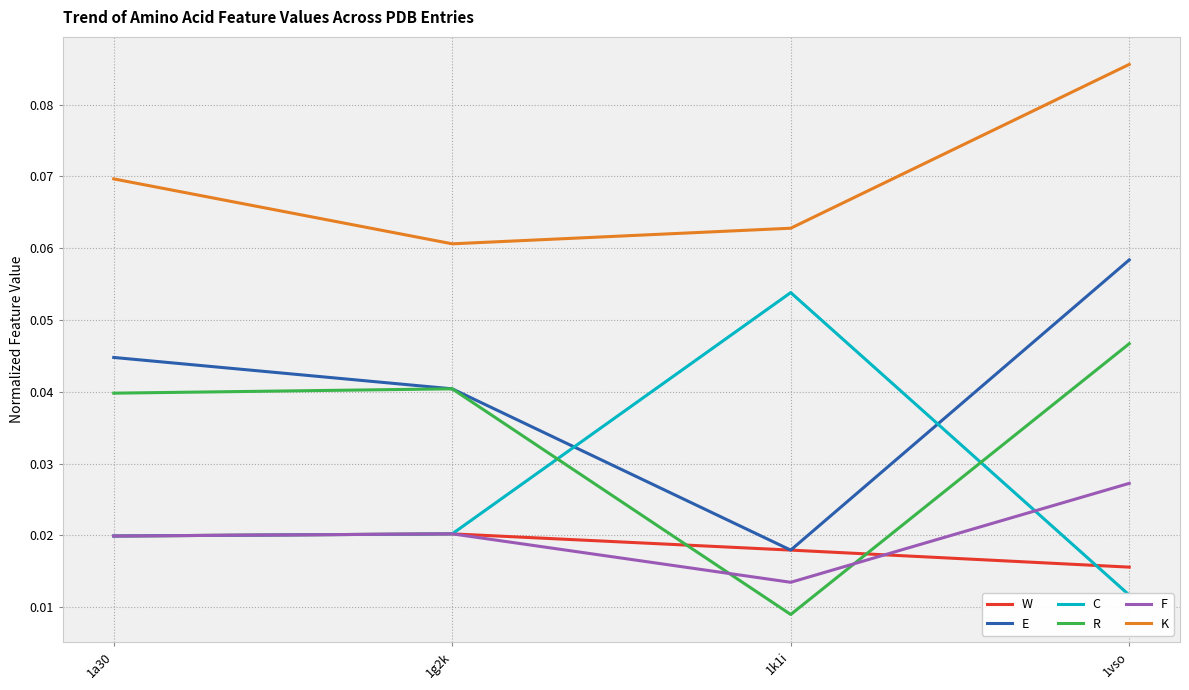

Is the value of E at 1a30 greater than the value of W at 1vso?

Yes